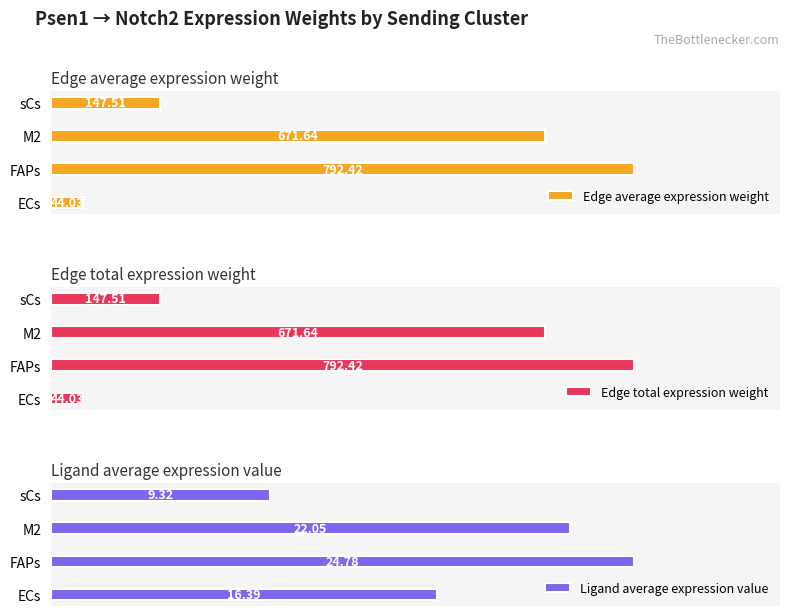

Rank the categories by Edge average expression weight value from highest to lowest.

FAPs, M2, sCs, ECs